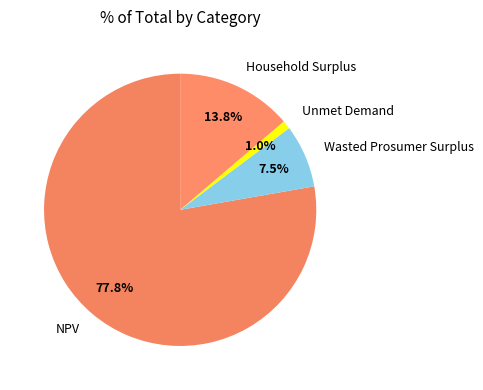

Combined, do Household Surplus and NPV account for over 50%?

Yes